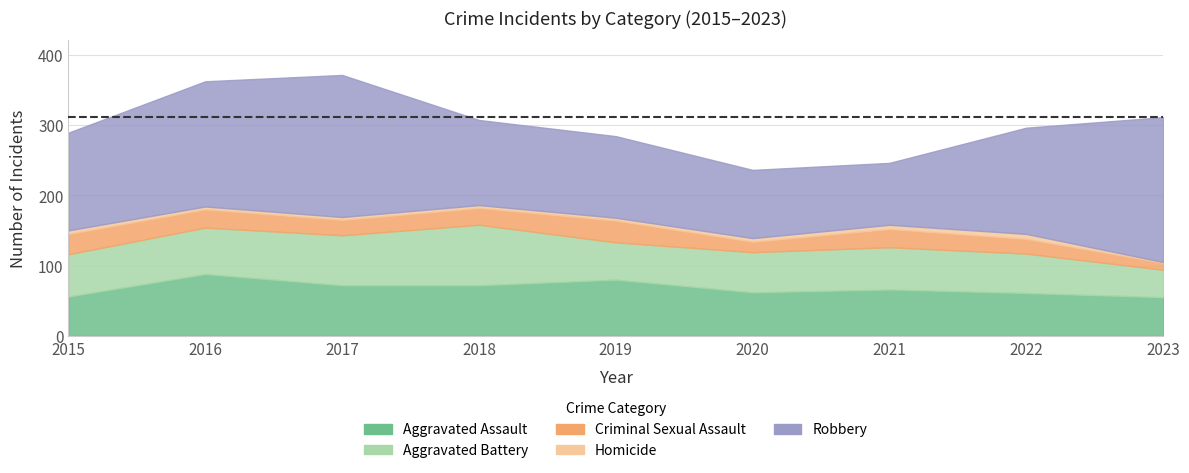

What is the sum of all Robbery values?

1298